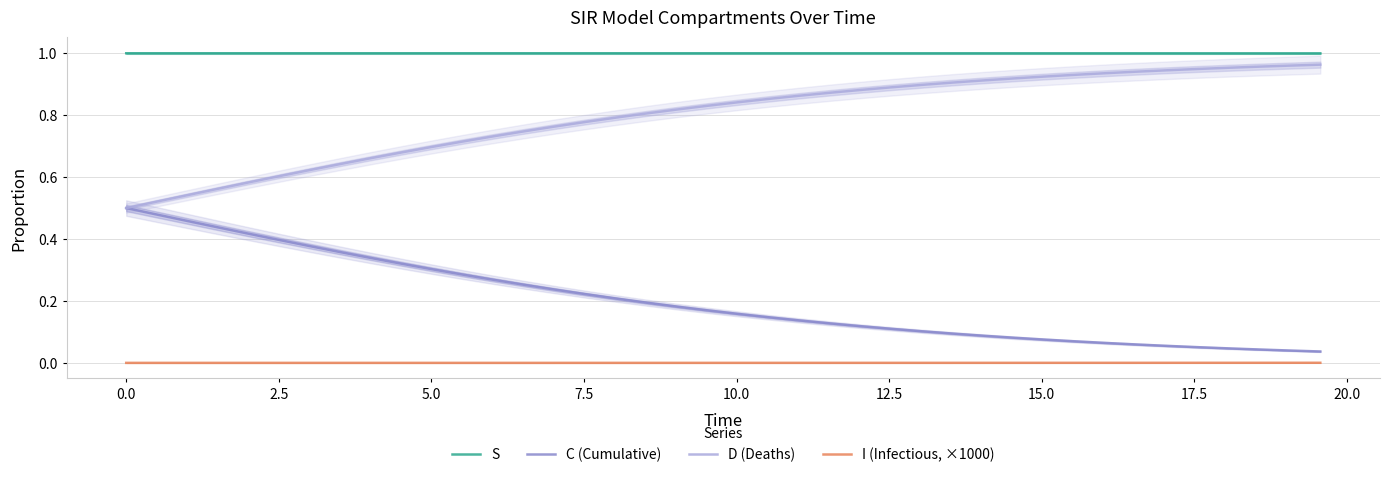

True or false: S and I (Infectious, ×1000) intersect in this chart.

False